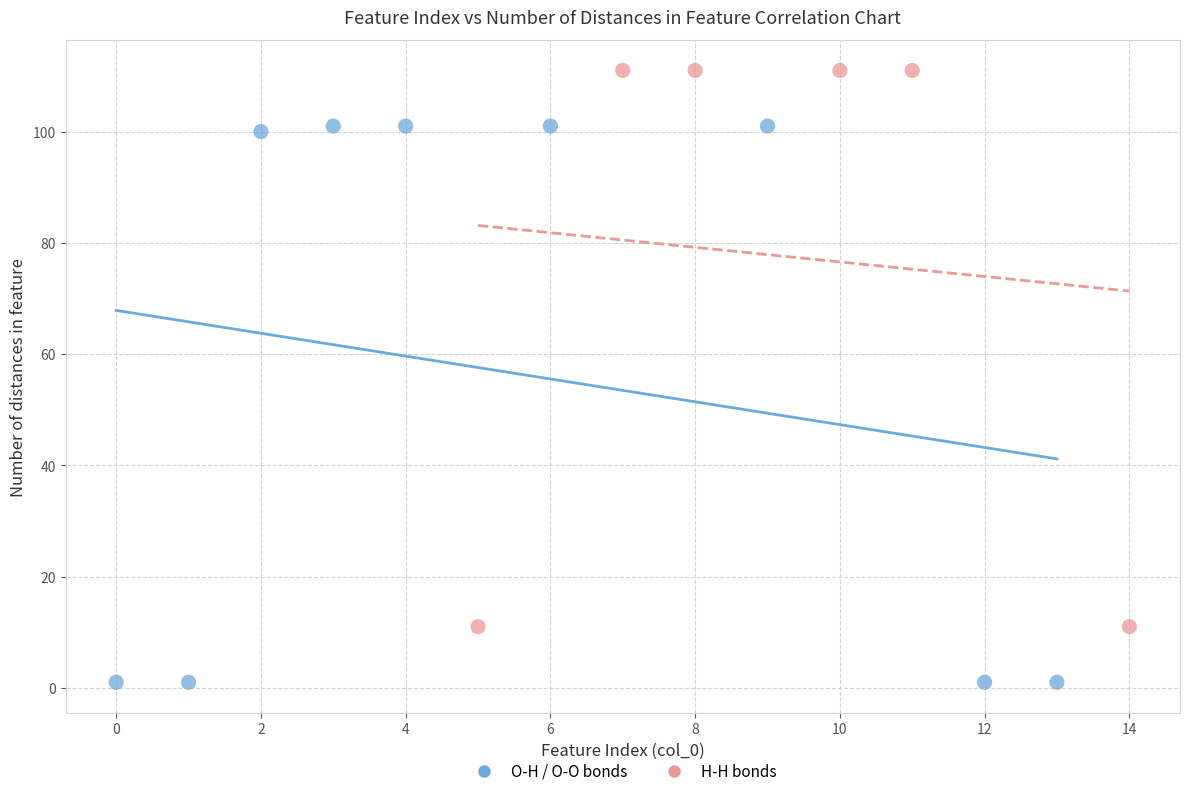

Which series contains the lowest Y value?

O-H / O-O bonds